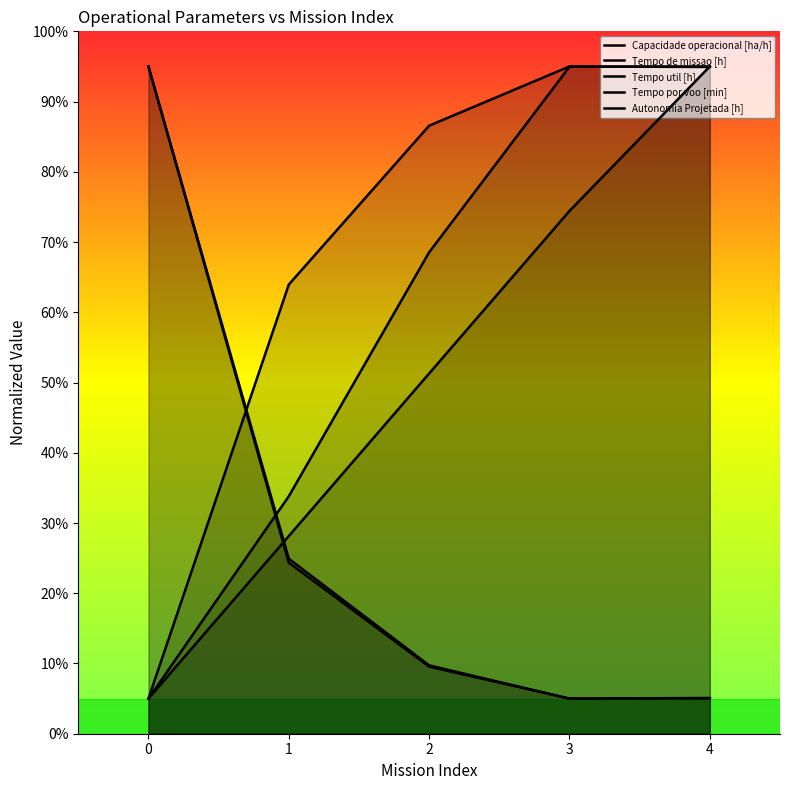

True or false: Tempo util [h] has more than 1 points higher than both neighbors.

False